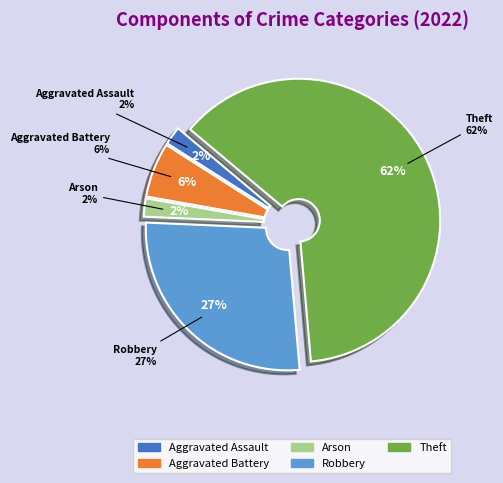

Which slice is the largest?

Theft